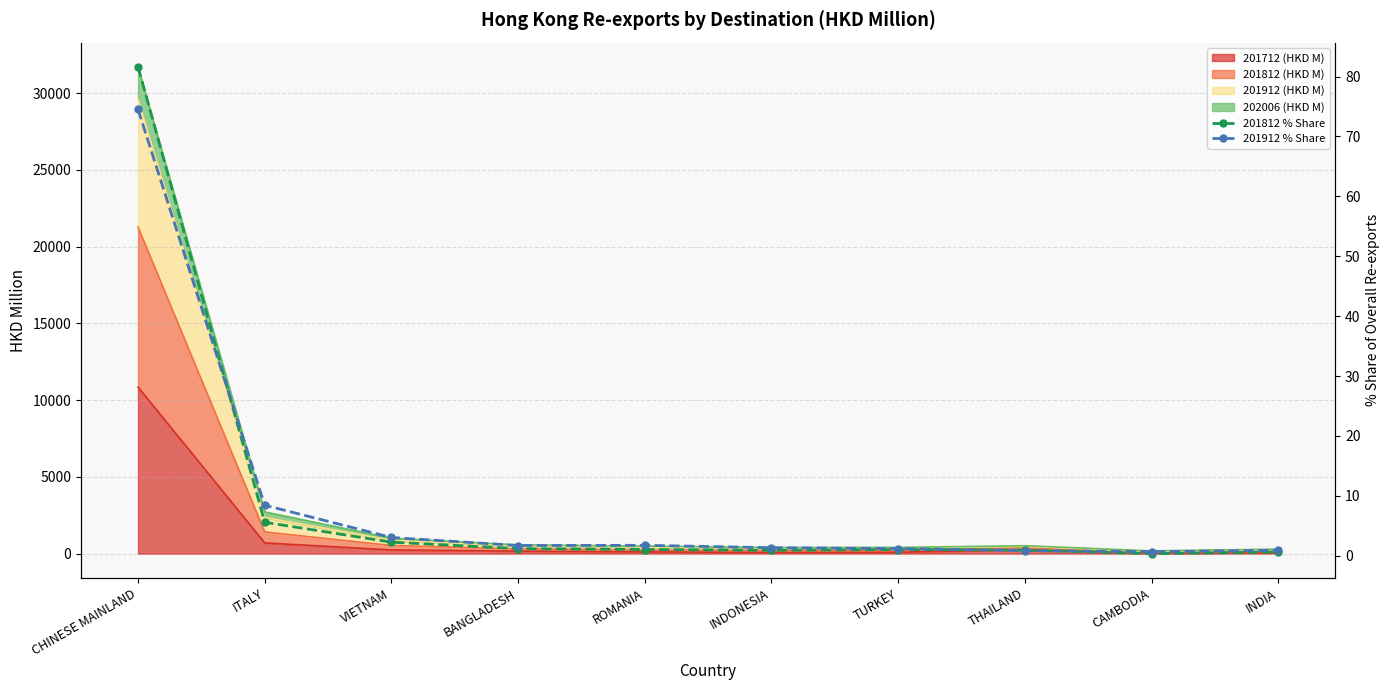

Which series changed the most between BANGLADESH and INDONESIA?

201912 % Share